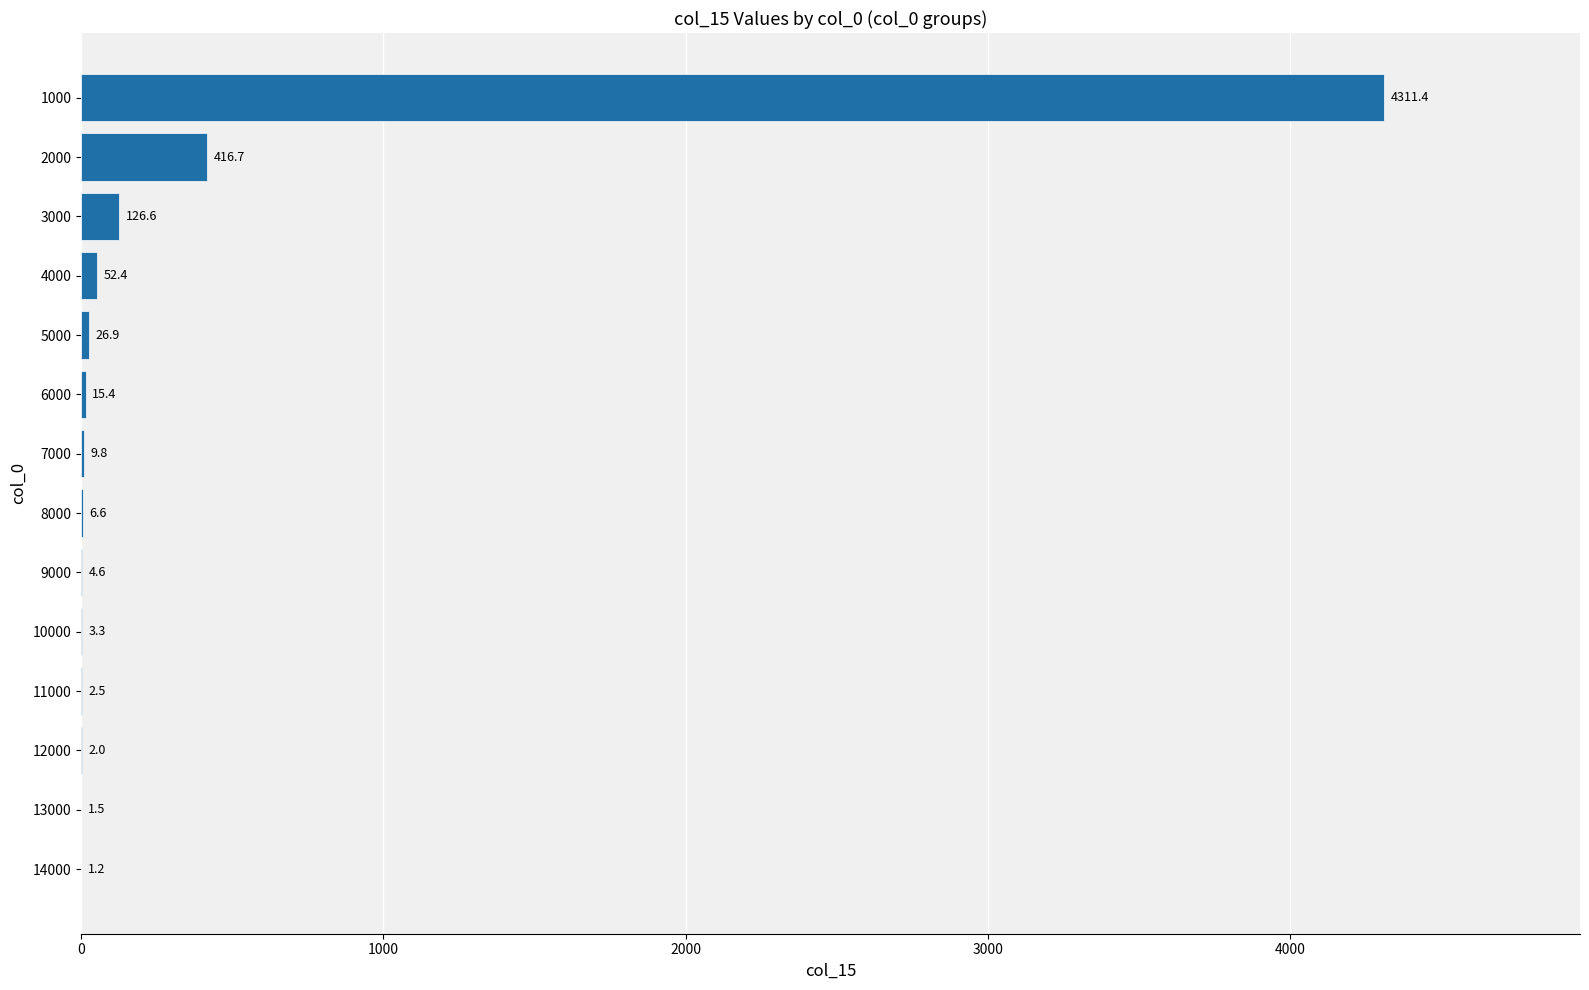

Reading bottom to top, transcribe all the data shown in this chart.

14000=1.2	13000=1.5	12000=2.0	11000=2.5	10000=3.3	9000=4.6	8000=6.6	7000=9.8	6000=15.4	5000=26.9	4000=52.4	3000=126.6	2000=416.7	1000=4311.4